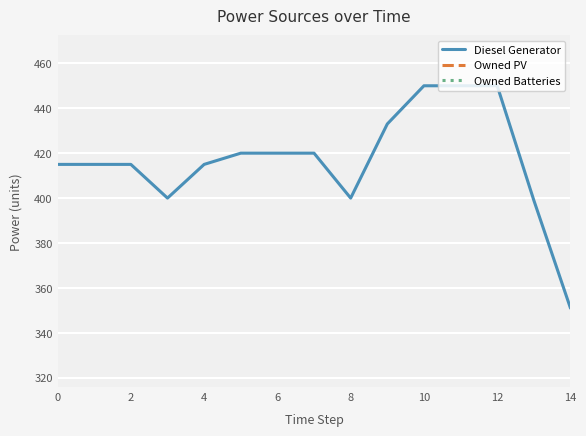

What are all the series names shown in the legend?

Diesel Generator, Owned PV, Owned Batteries